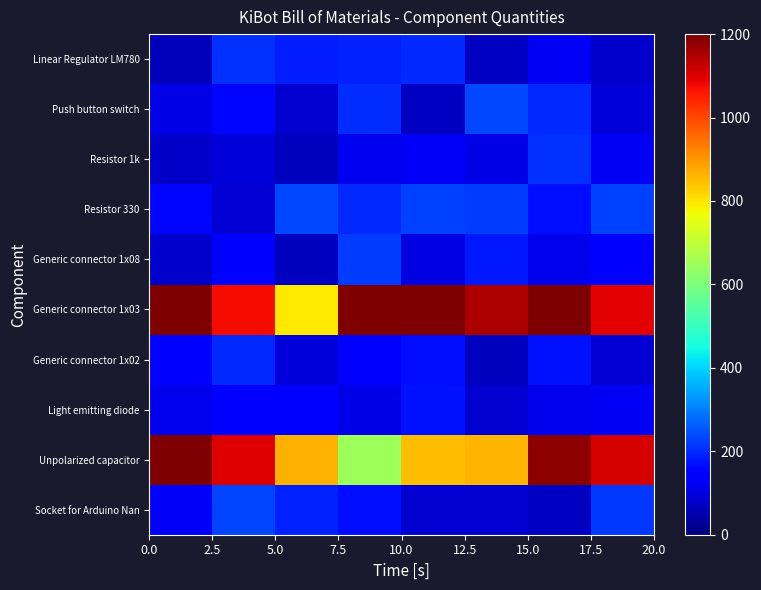

Reading left to right, transcribe all the data shown in this chart.

row_0: 0.0=127.4	2.5=231.1	5.0=191.8	7.5=167.8	10.0=88.1	12.5=88.1	15.0=70.5	17.5=215.9
row_1: 0.0=1290.5	2.5=1098.6	5.0=864.7	7.5=650.8	10.0=848.8	12.5=860.1	15.0=1183.7	17.5=1110.0
row_2: 0.0=114.8	2.5=154.5	5.0=137.8	7.5=112.4	10.0=170.1	12.5=85.1	15.0=112.6	17.5=125.9
row_3: 0.0=142.1	2.5=201.3	5.0=95.9	7.5=152.6	10.0=166.6	12.5=68.4	15.0=169.4	17.5=90.7
row_4: 0.0=1409.8	2.5=1077.8	5.0=795.7	7.5=1270.6	10.0=1308.6	12.5=1149.0	15.0=1316.8	17.5=1095.0
row_5: 0.0=82.0	2.5=149.1	5.0=66.2	7.5=223.7	10.0=106.6	12.5=179.3	15.0=116.1	17.5=153.6
row_6: 0.0=158.4	2.5=93.3	5.0=234.5	7.5=199.5	10.0=229.1	12.5=221.1	15.0=167.6	17.5=225.9
row_7: 0.0=75.9	2.5=95.3	5.0=68.1	7.5=118.6	10.0=130.0	12.5=108.8	15.0=209.2	17.5=124.2
row_8: 0.0=110.6	2.5=157.7	5.0=85.4	7.5=204.4	10.0=73.4	12.5=237.6	15.0=199.0	17.5=95.8
row_9: 0.0=61.0	2.5=206.8	5.0=187.2	7.5=191.2	10.0=198.8	12.5=73.3	15.0=124.5	17.5=80.9